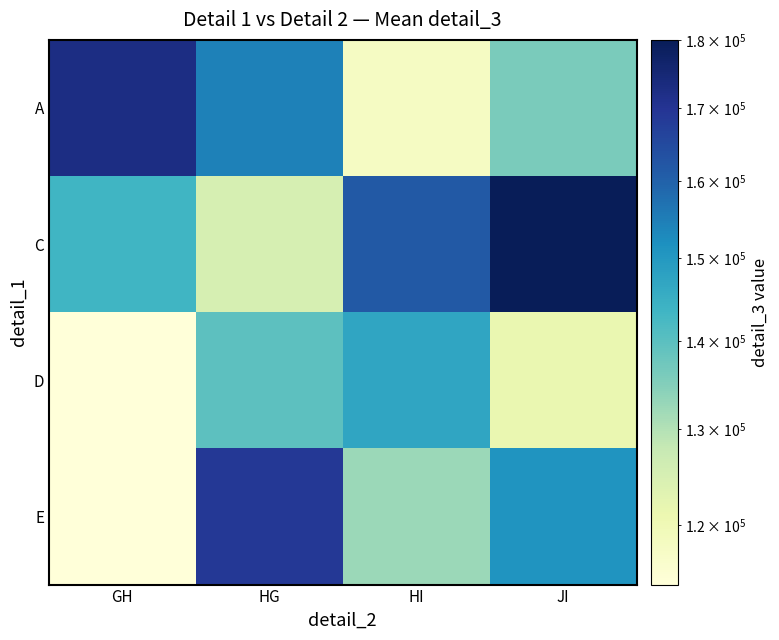

Reading left to right, extract all data points from this chart.

A: GH=172712.0	HG=154425.3	HI=117851.8	JI=136138.5
C: GH=143453.2	HG=125166.5	HI=161740.0	JI=180026.7
D: GH=114194.4	HG=139795.9	HI=147110.6	JI=121509.1
E: GH=114194.4	HG=169054.7	HI=132481.2	JI=150767.9